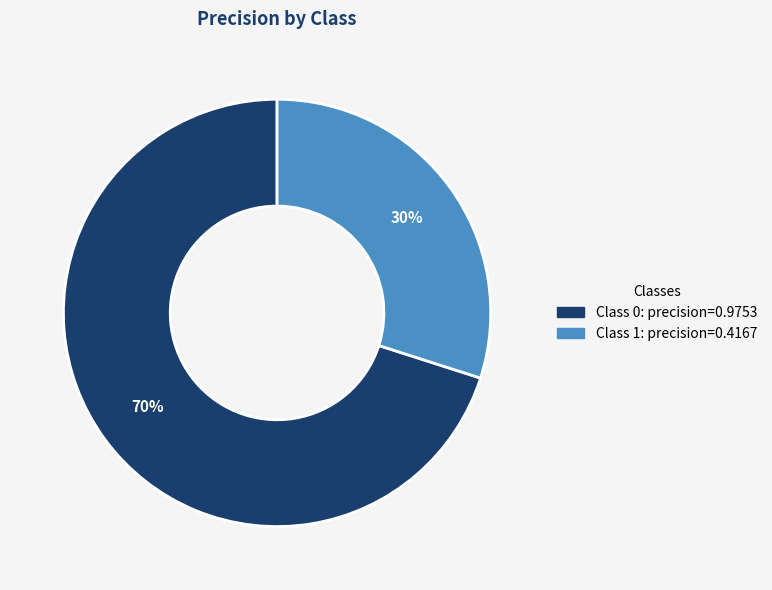

To the nearest percent, what is the average slice percentage?

50%